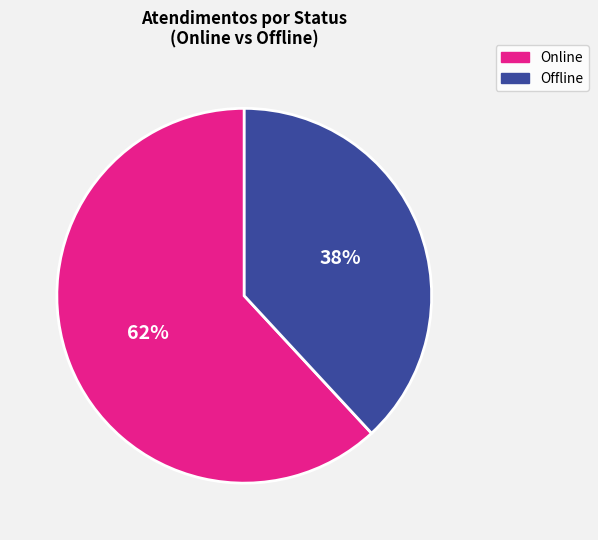

To the nearest percent, what is the difference between the largest and smallest slice percentages?

24%